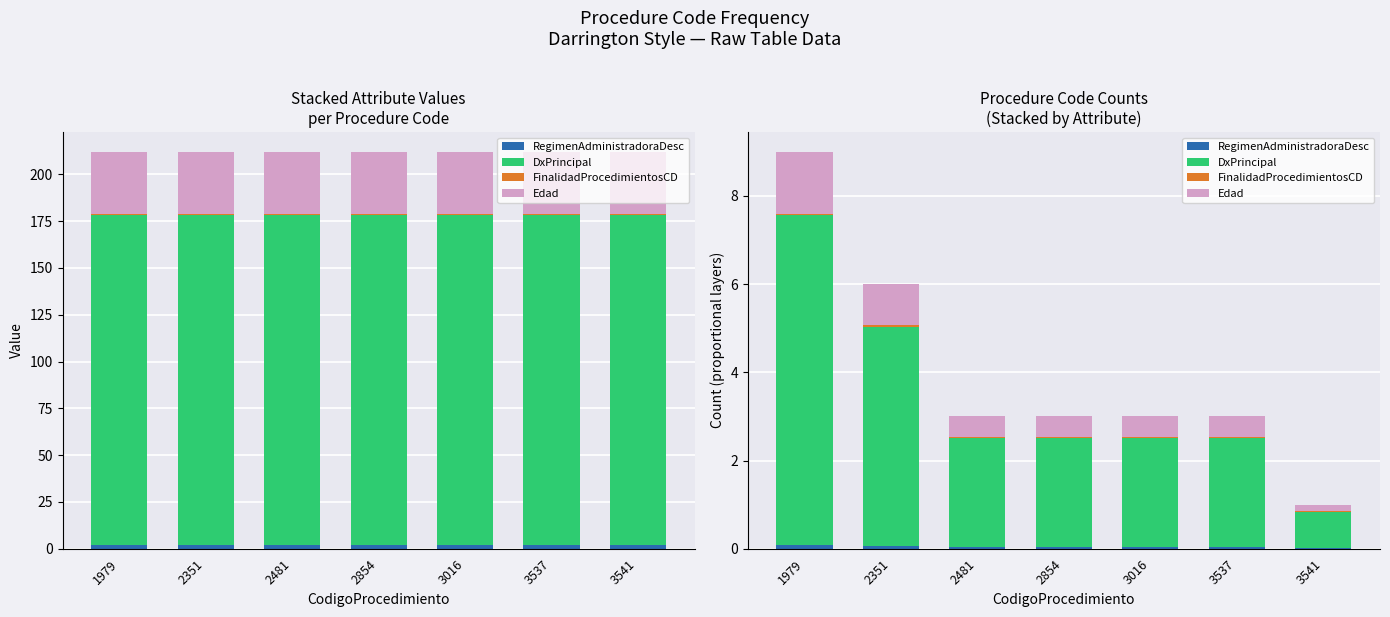

At which category is the sum across all series the highest?

1979